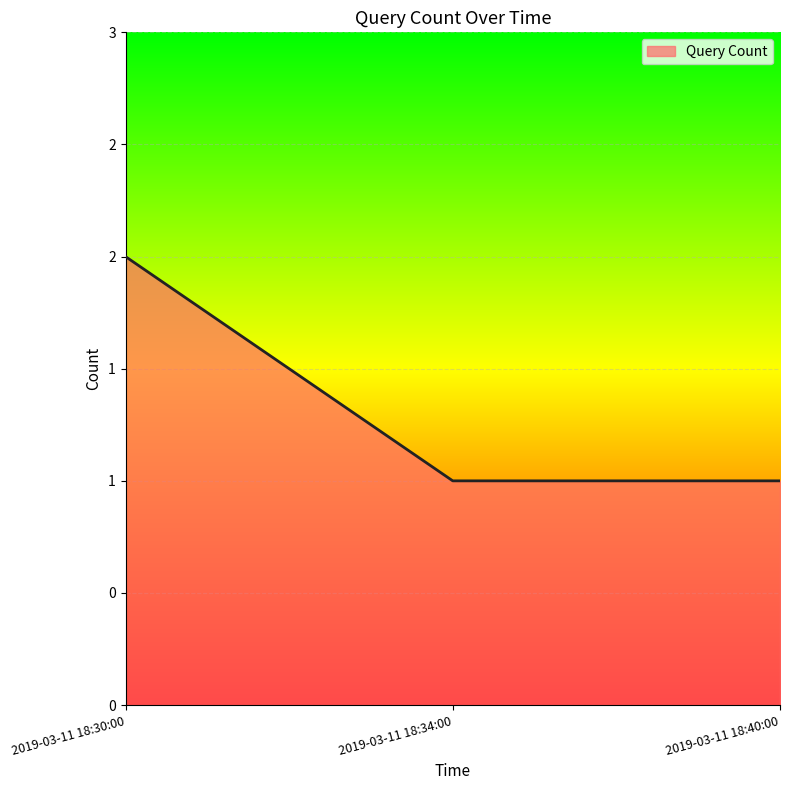

List the labels in order of value, smallest first.

2019-03-11 18:34:00, 2019-03-11 18:40:00, 2019-03-11 18:30:00